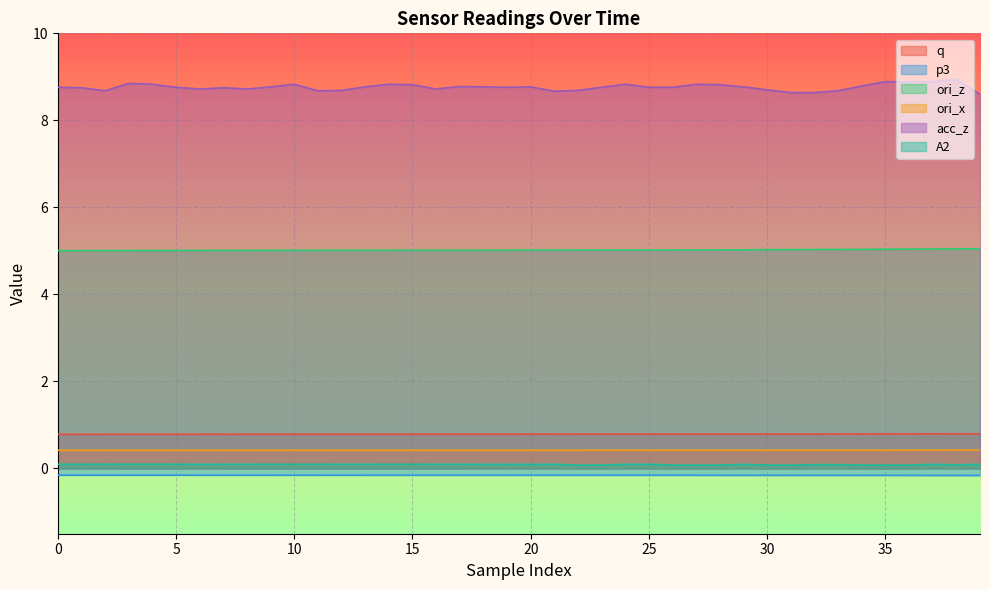

Which series has the largest total across all categories?

acc_z